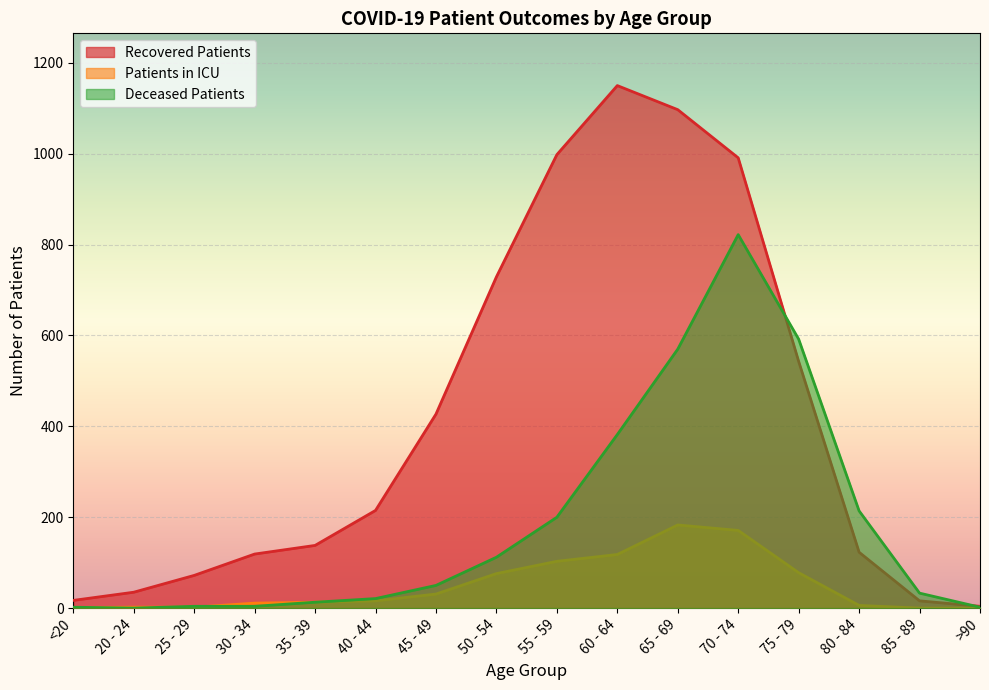

List the series in order of their overall mean, lowest first.

Patients in ICU, Deceased Patients, Recovered Patients